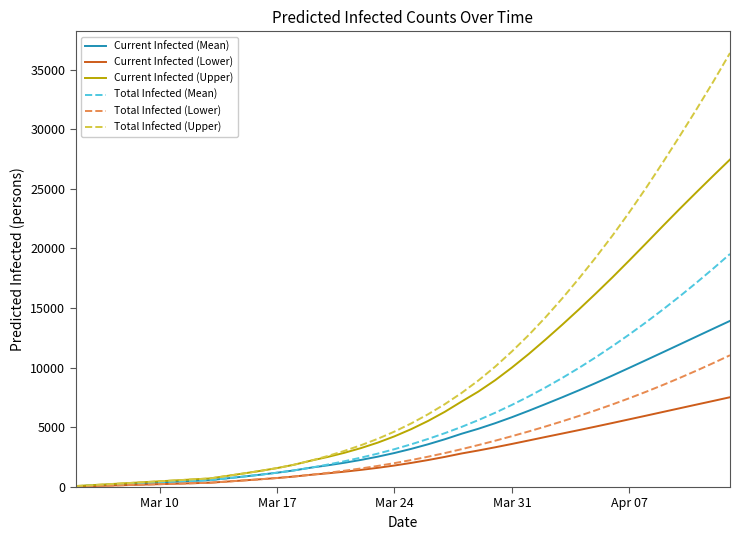

Which series has the largest total across all categories?

Total Infected (Upper)